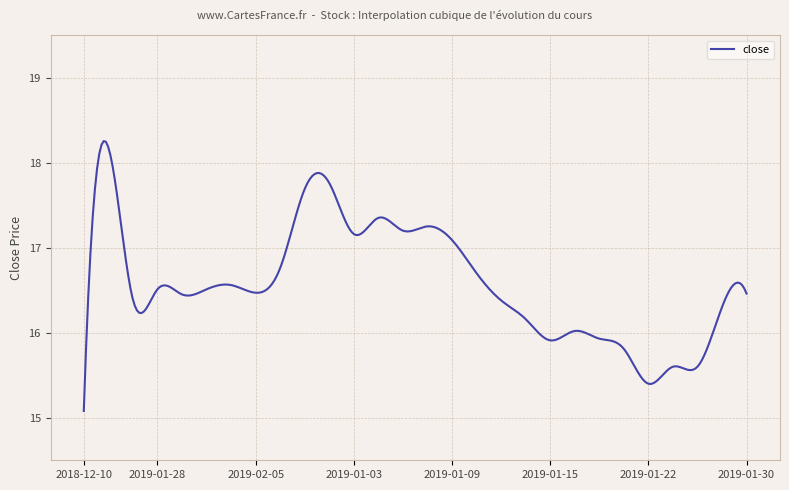

What is the minimum value shown in the chart?

15.1